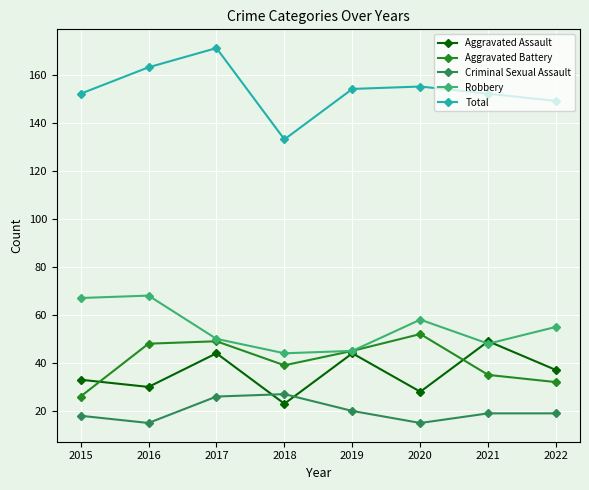

Where does the Aggravated Battery series first go above 45?

2016